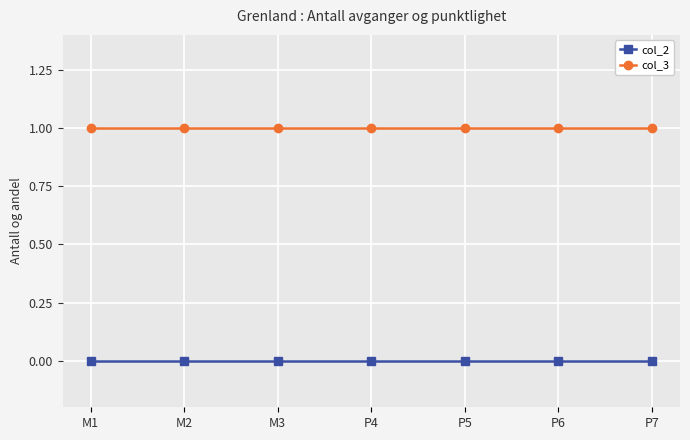

Reading right to left, extract all data points from this chart.

col_2: P7=0	P6=0	P5=0	P4=0	M3=0	M2=0	M1=0
col_3: P7=1	P6=1	P5=1	P4=1	M3=1	M2=1	M1=1